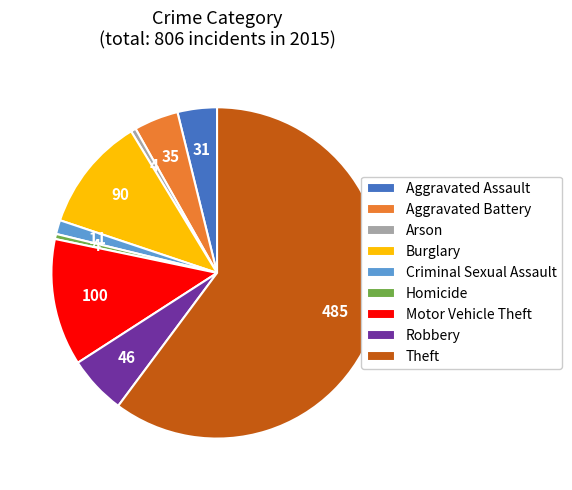

The Theft slice represents 53% of the pie. True or false?

False